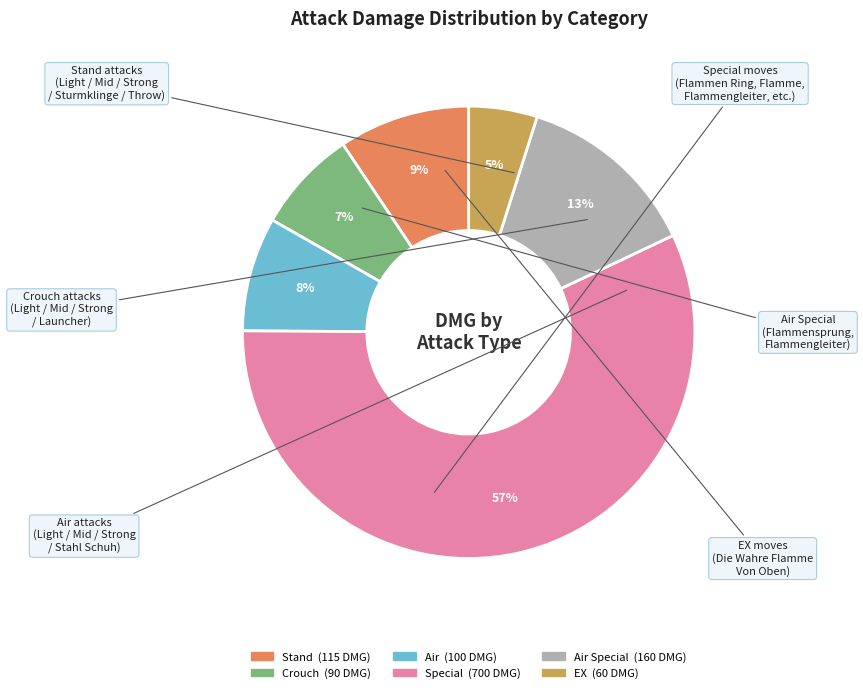

To the nearest percent, what is the average slice percentage?

17%